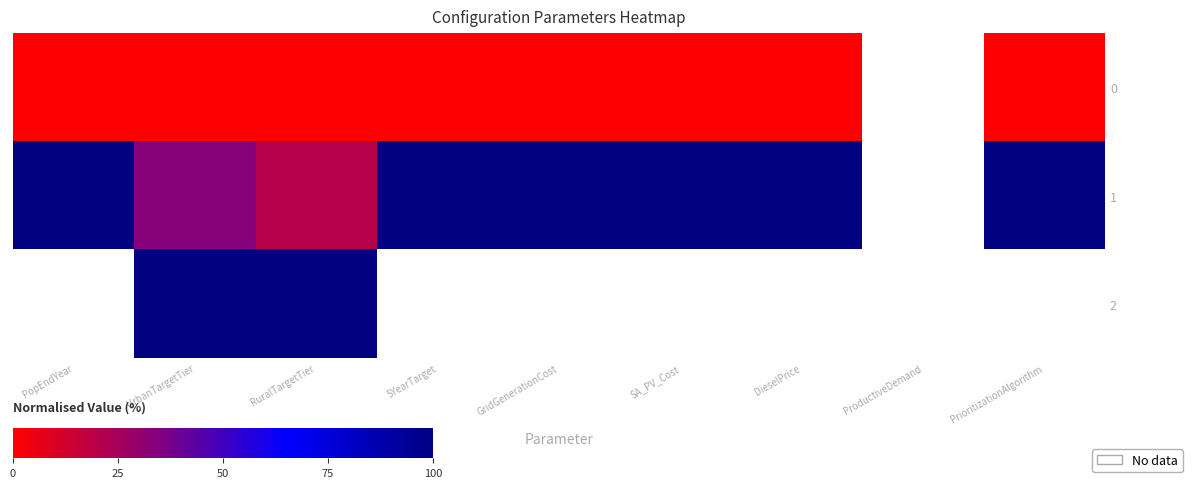

Read the 1 value at PrioritizationAlgorithm.

100.0